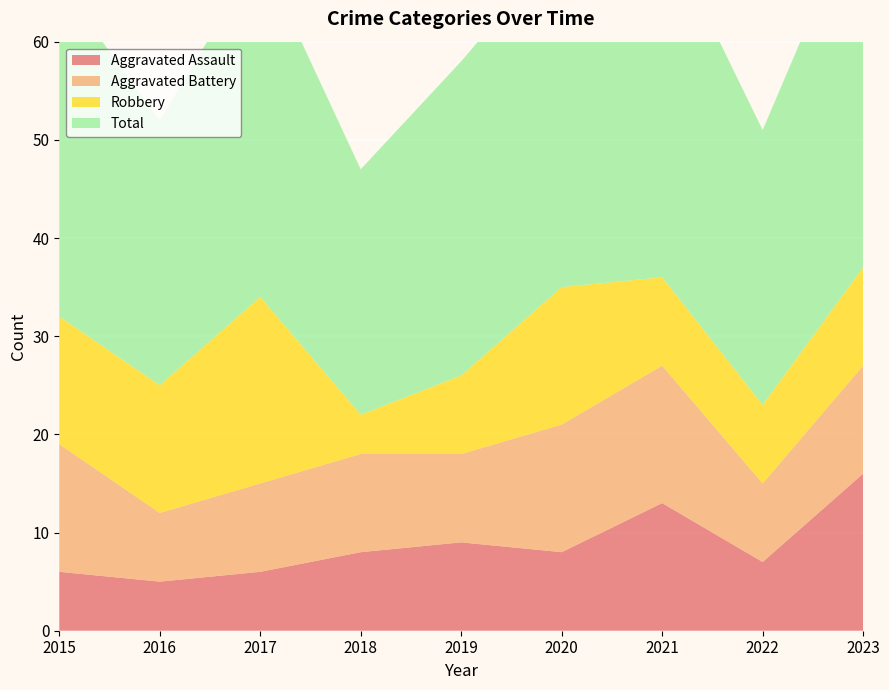

Reading left to right, what are all the values shown in this chart?

Aggravated Assault: 2015=6	2016=5	2017=6	2018=8	2019=9	2020=8	2021=13	2022=7	2023=16
Aggravated Battery: 2015=13	2016=7	2017=9	2018=10	2019=9	2020=13	2021=14	2022=8	2023=11
Robbery: 2015=13	2016=13	2017=19	2018=4	2019=8	2020=14	2021=9	2022=8	2023=10
Total: 2015=34	2016=27	2017=35	2018=25	2019=32	2020=35	2021=36	2022=28	2023=38